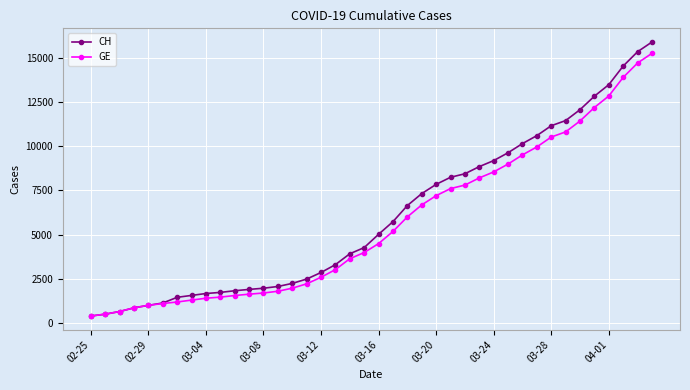

Which series has the largest range (max minus min)?

CH